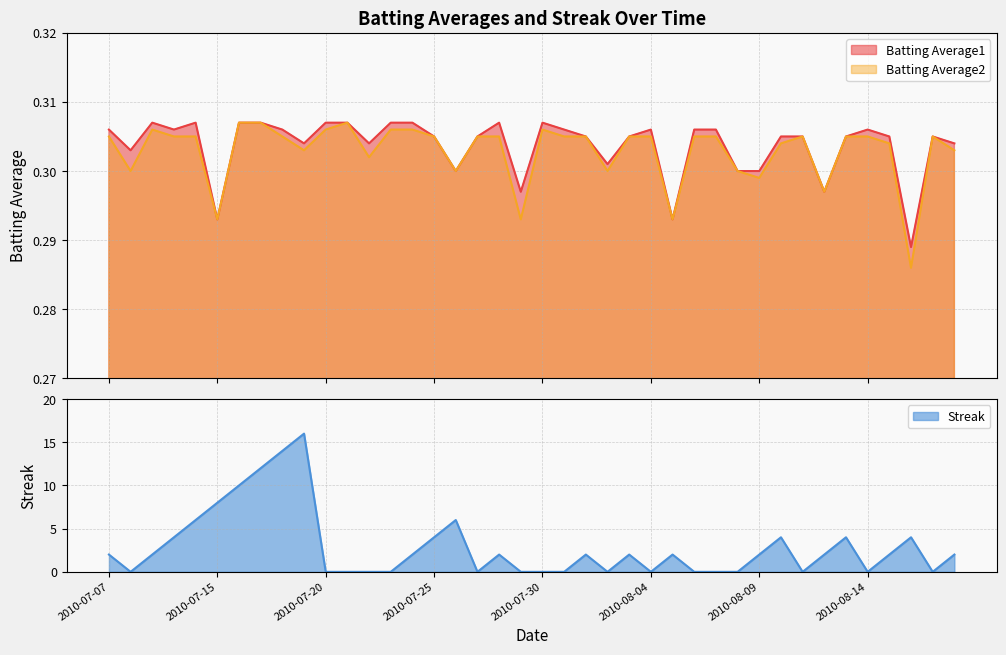

At how many categories does at least one series exceed 7?

5